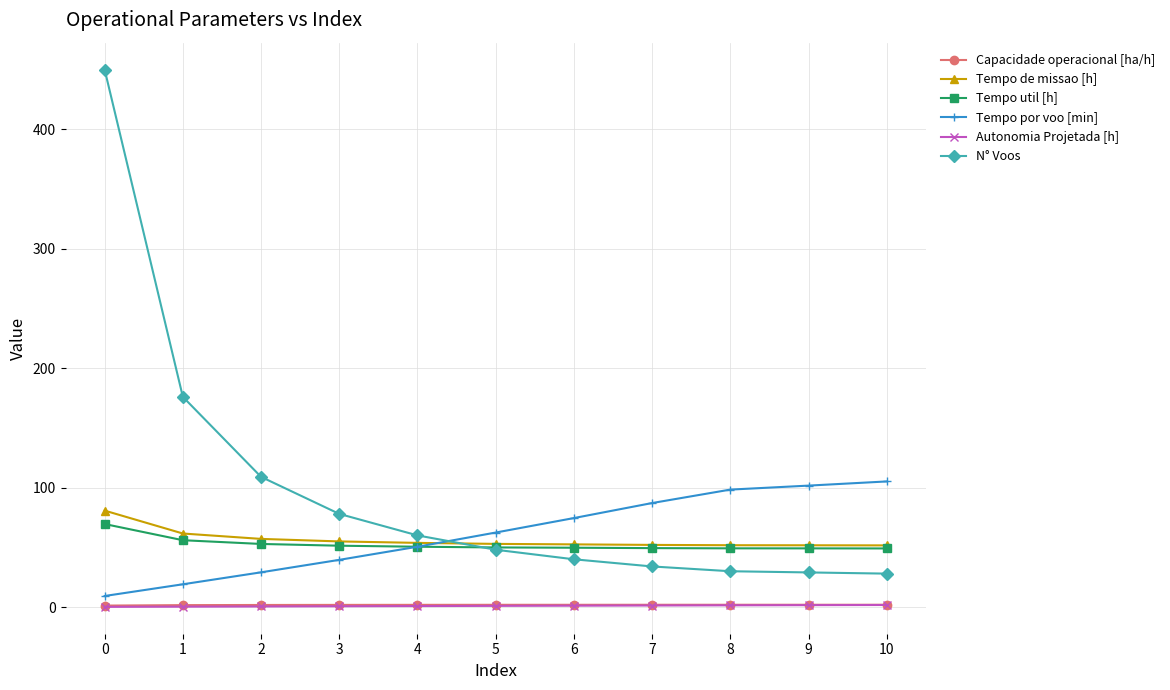

How many values in the Tempo de missao [h] series are below 52?

3